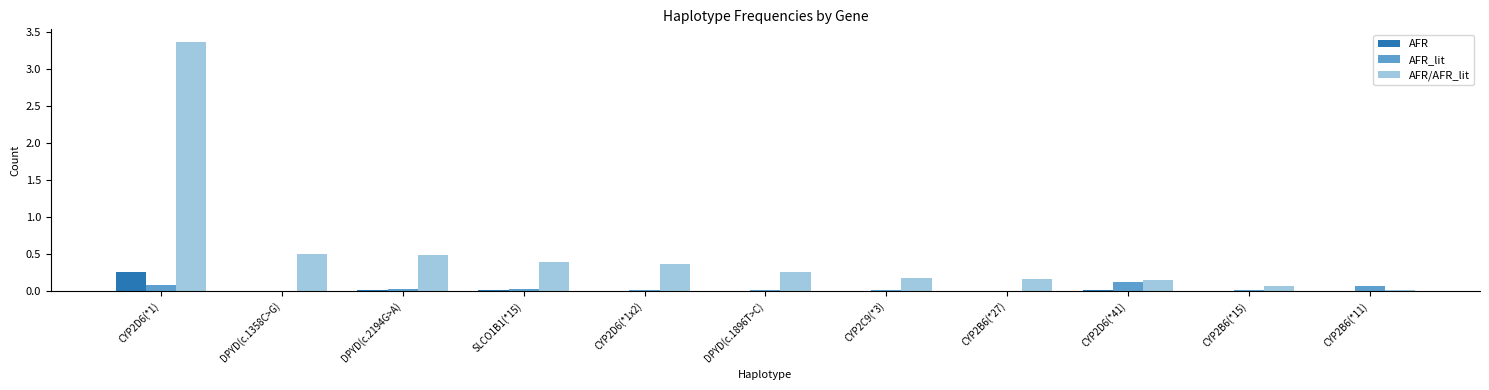

The AFR_lit series shows 0.0 at SLCO1B1(*15). True or false?

True